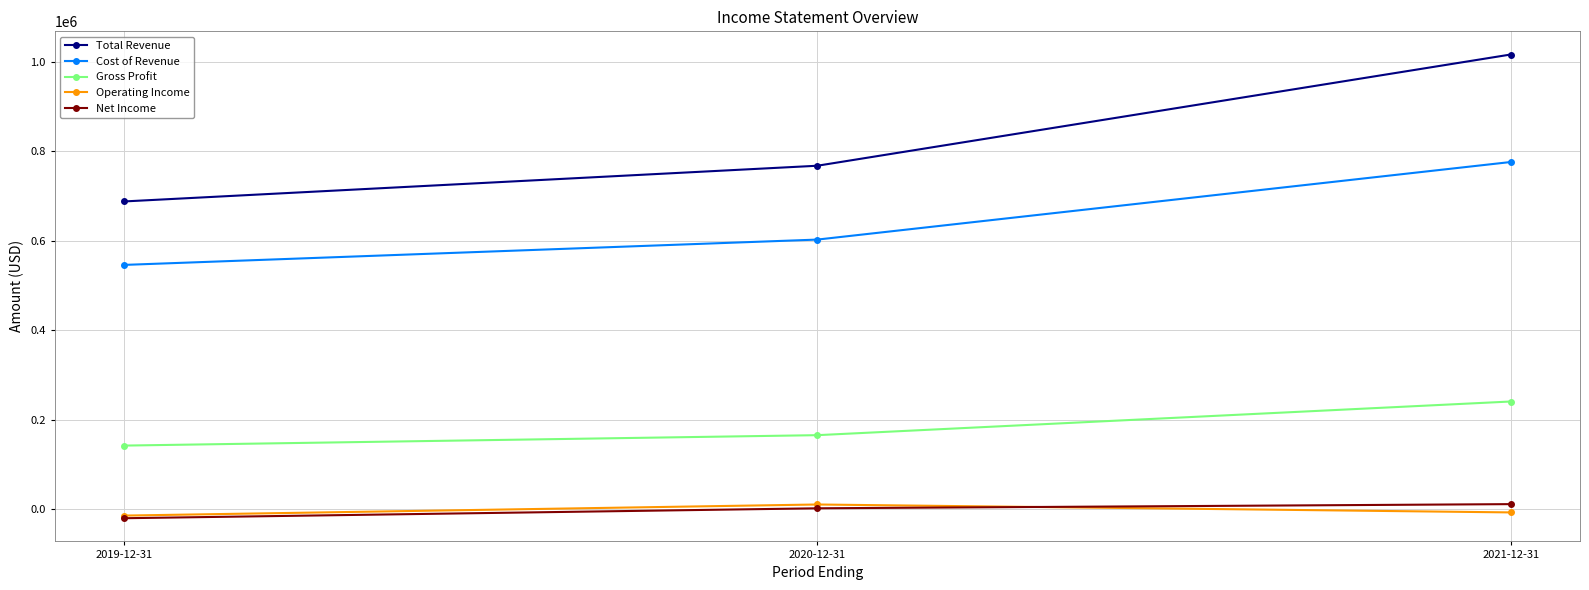

Which label corresponds to the largest value in the chart?

2021-12-31